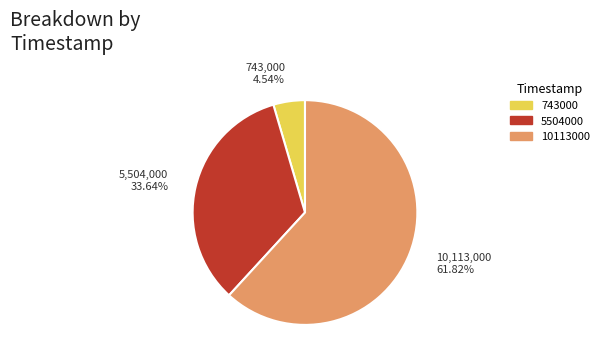

What is the smallest slice in the pie chart?

743000